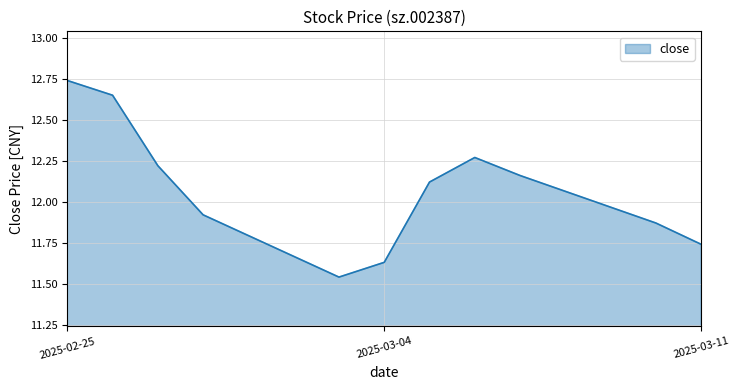

Does the chart have visible grid lines?

Yes